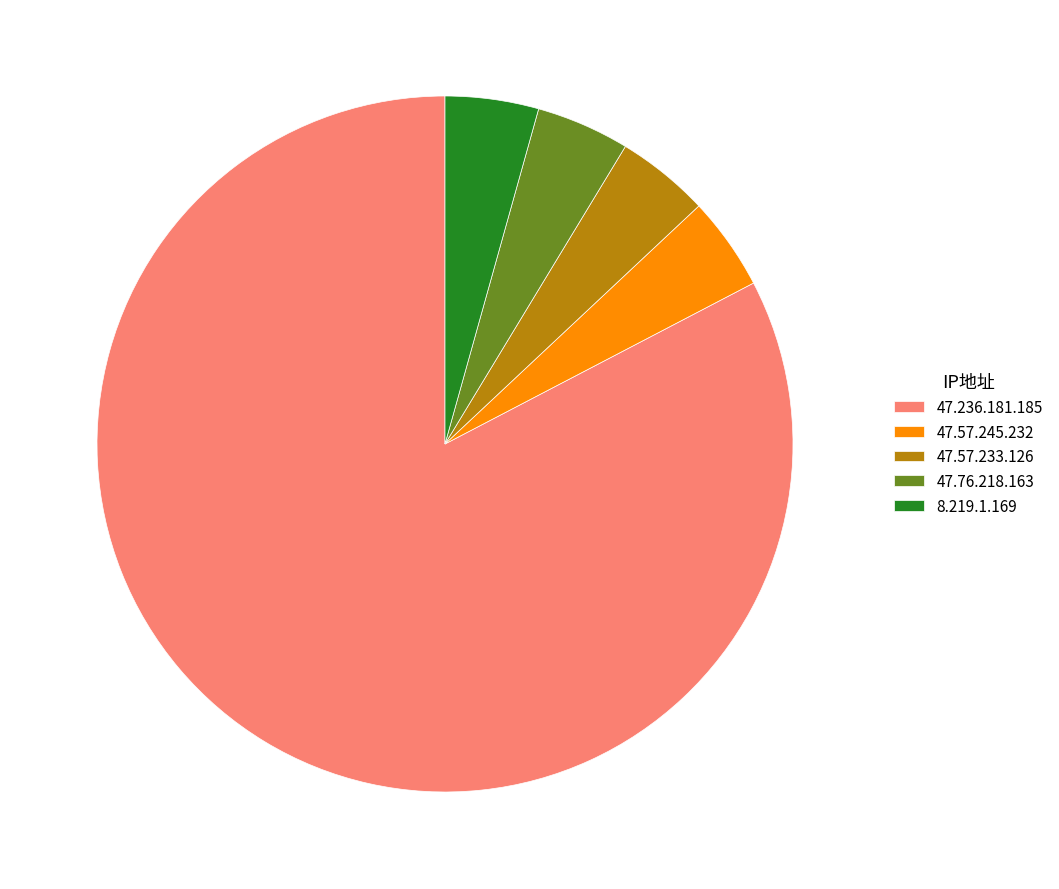

Does any single category account for the majority?

Yes